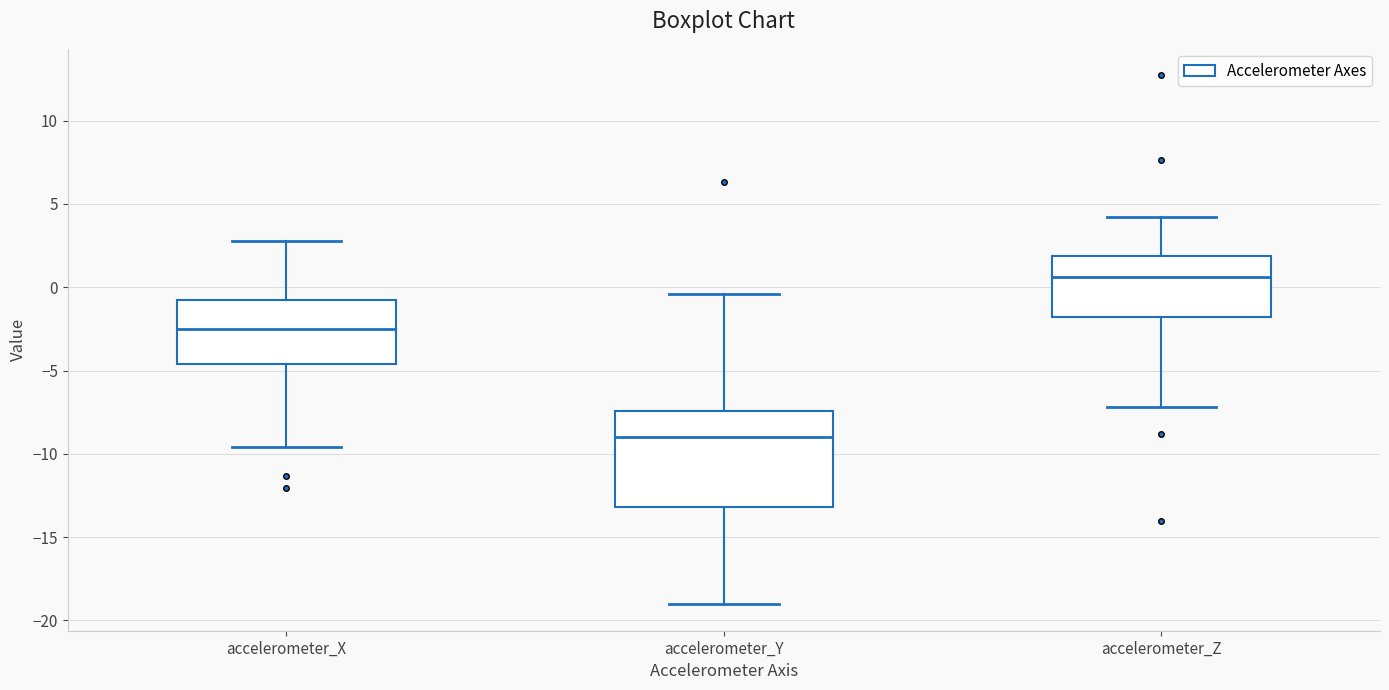

Where is the lower edge of the box for accelerometer_X on the y-axis? The values are not printed on the chart, so give them approximately, as read against the axis.

-4.5